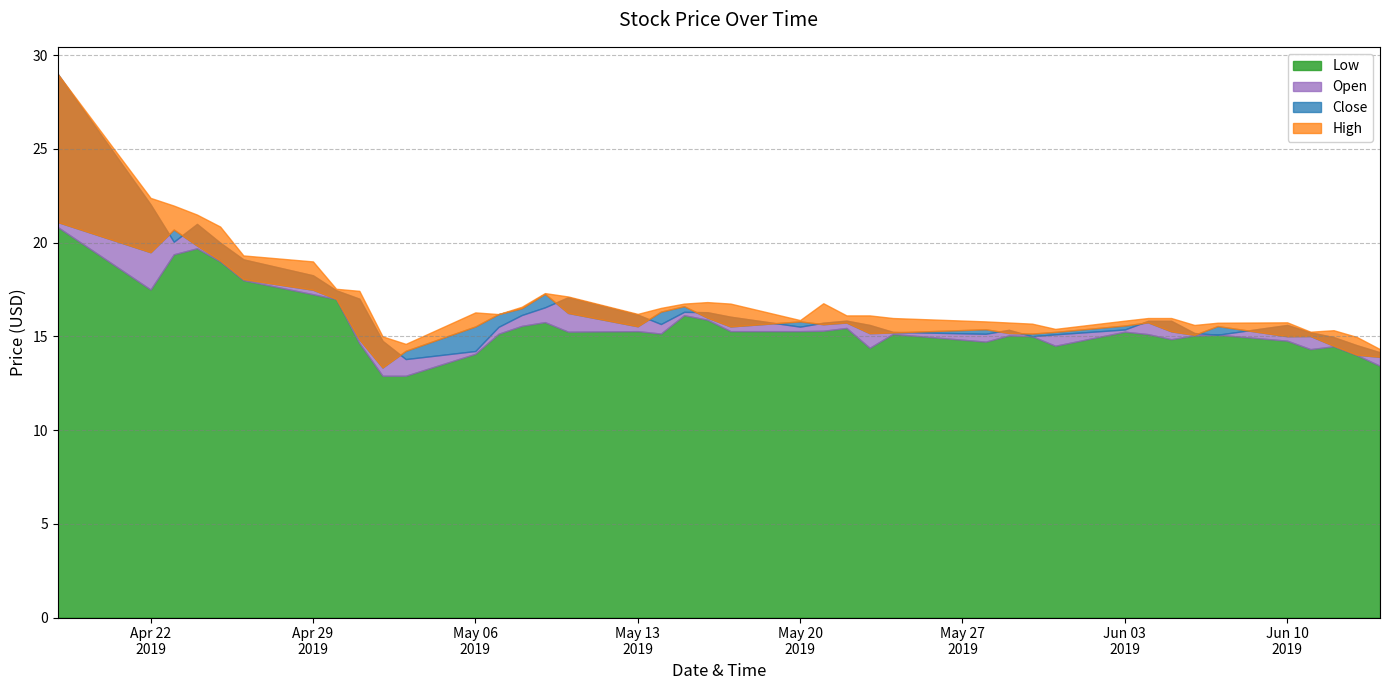

True or false: High has more than 0 points higher than both neighbors.

True